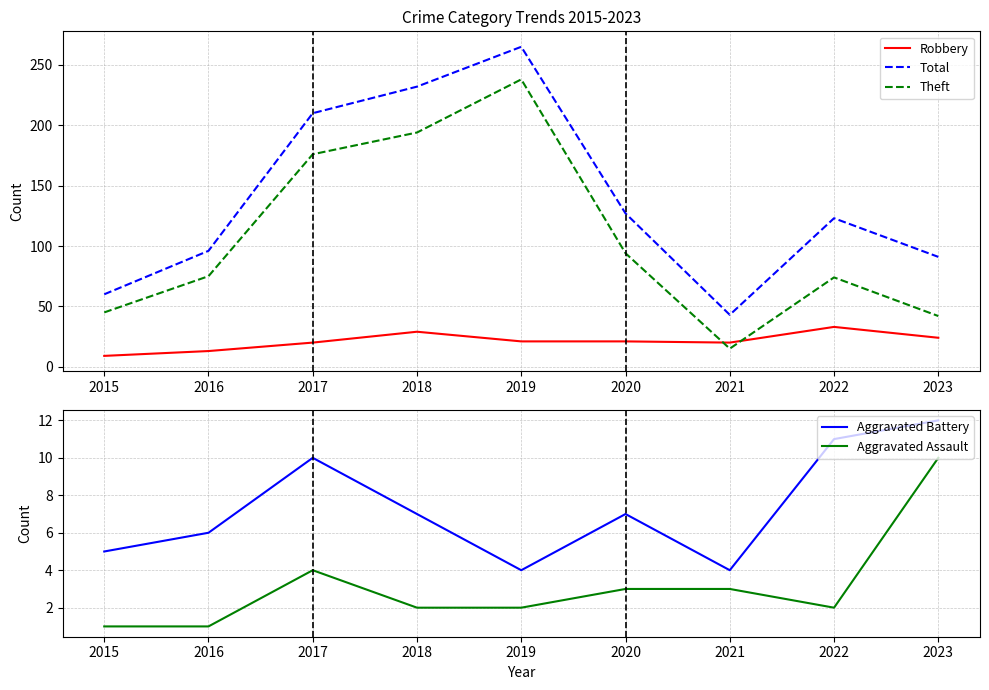

True or false: Total has a value of 74 at 2022.

False